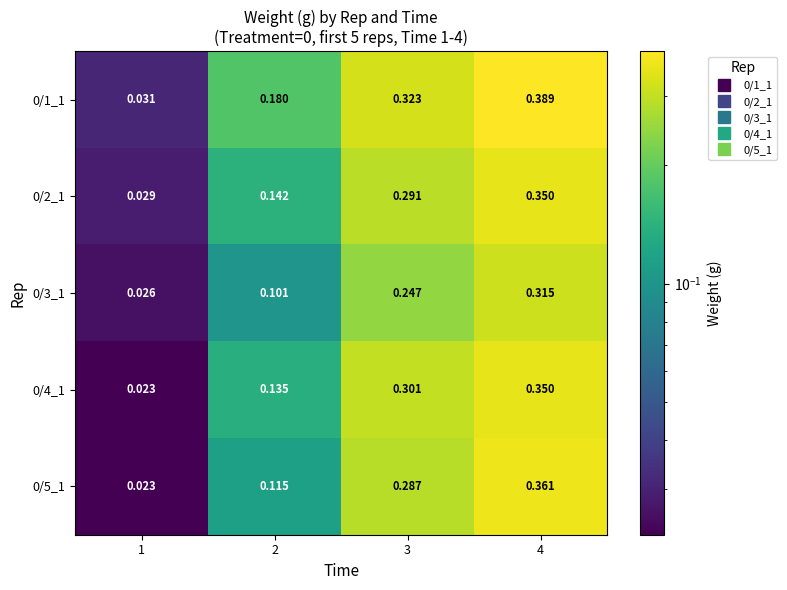

Is the value of 0/5_1 at 1 greater than the value of 0/4_1 at 4?

No